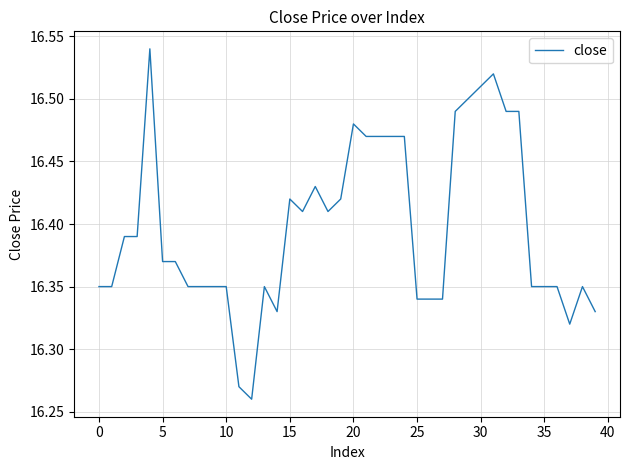

What is the difference between the maximum and minimum values?

0.3